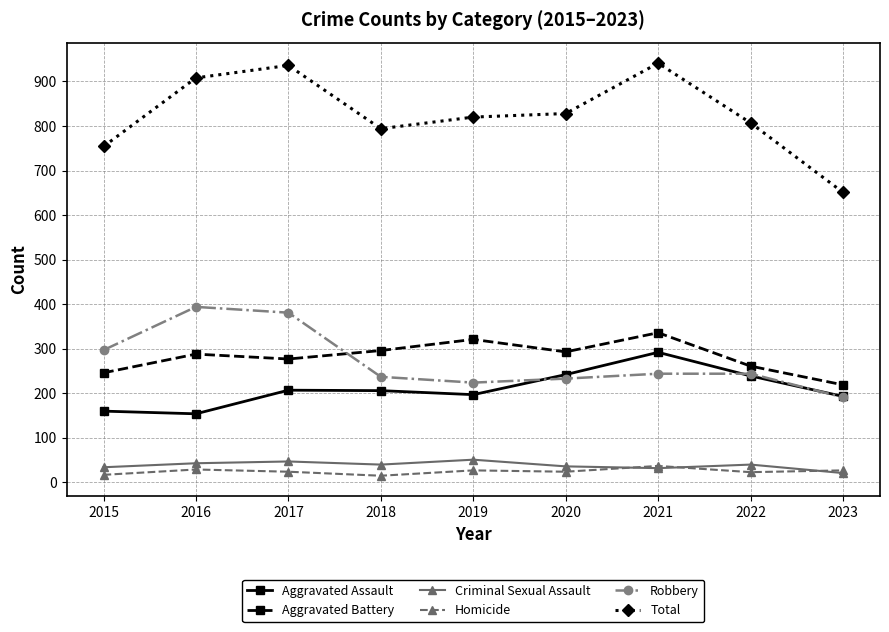

Which series has the widest spread of values?

Total